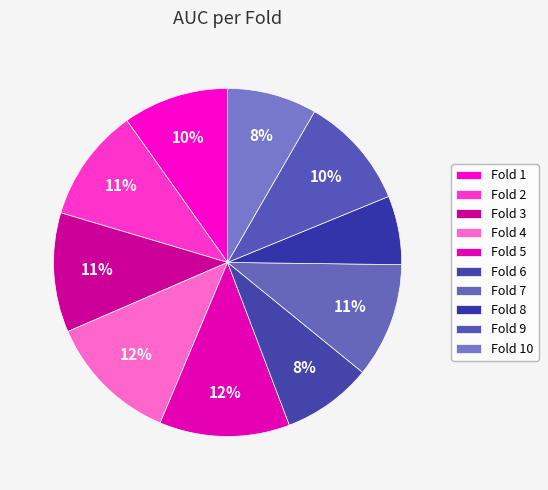

How many slices are in this pie chart?

10